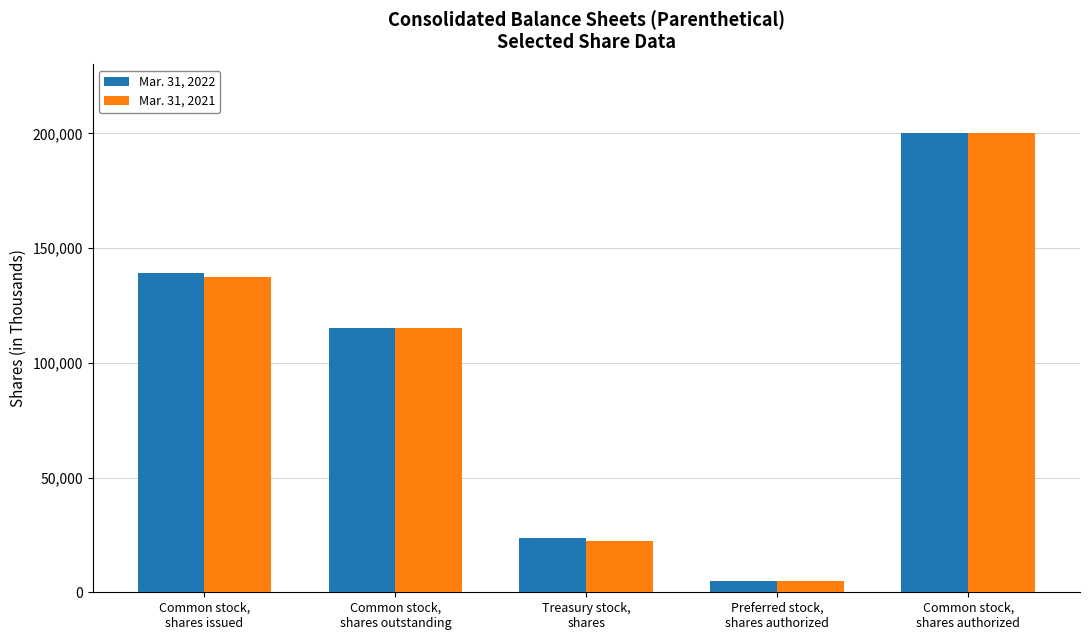

Is it true that Mar. 31, 2022 equals 60354 at Common stock,
shares issued?

False